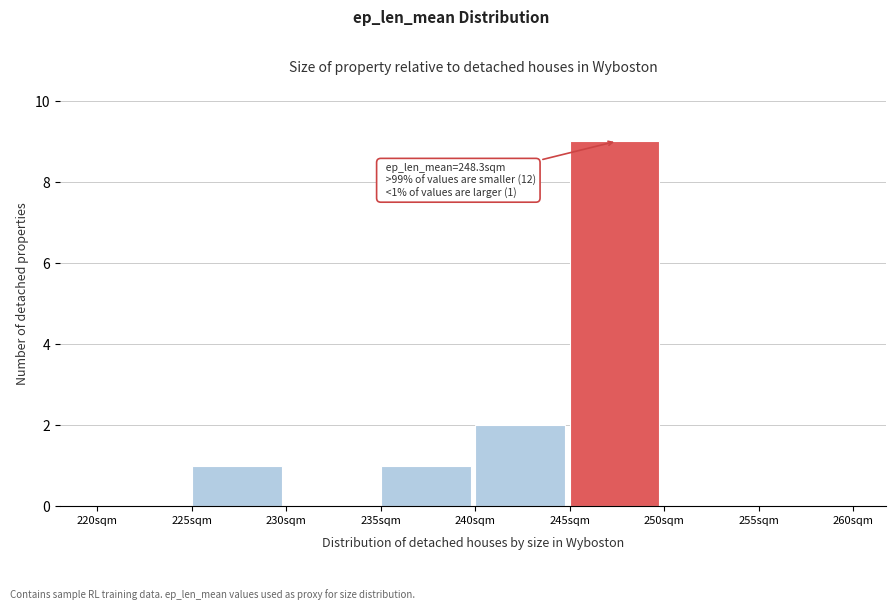

Which range on the x-axis has the tallest bar?

245 to 250